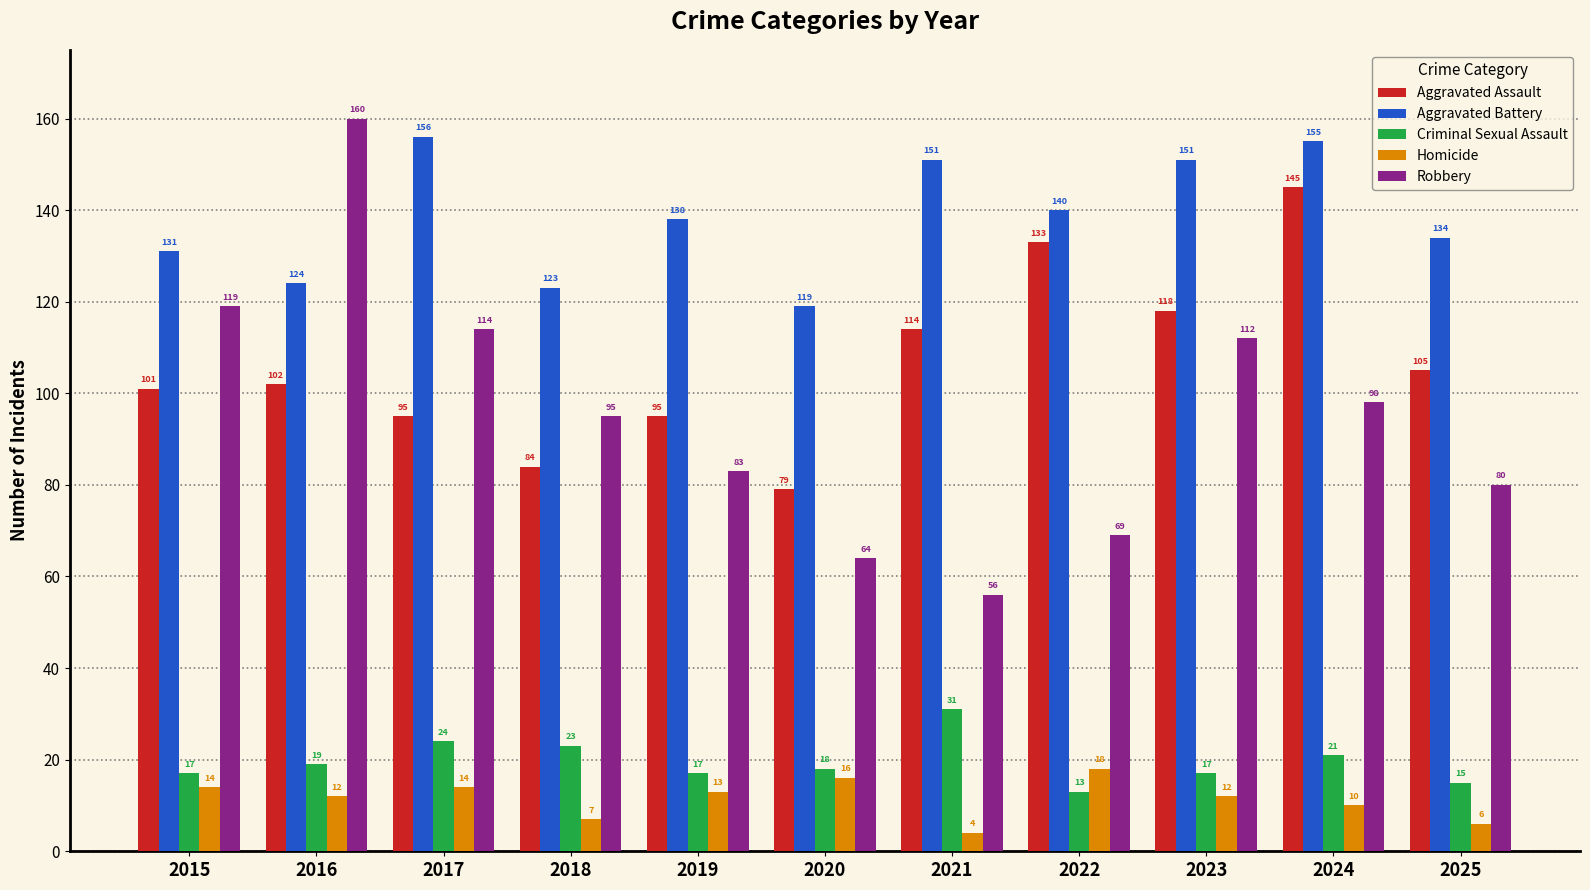

Which category has the highest value in the Aggravated Assault series?

2024